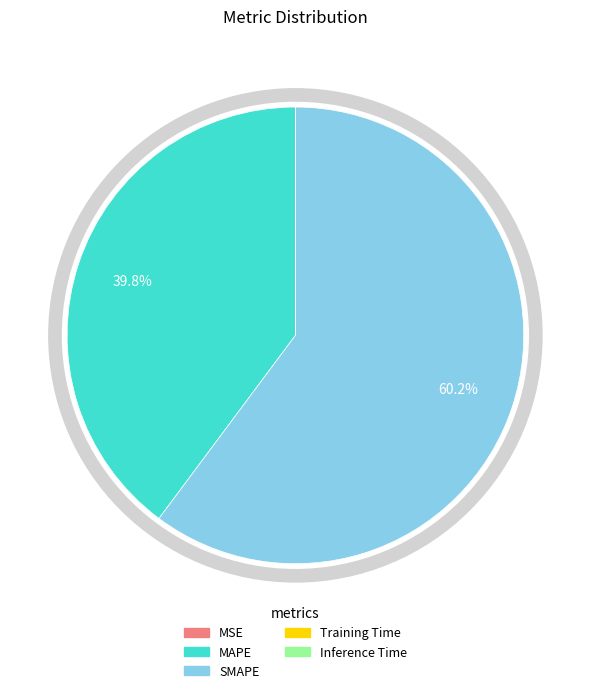

To the nearest percent, what percentage of the pie is MAPE?

40%